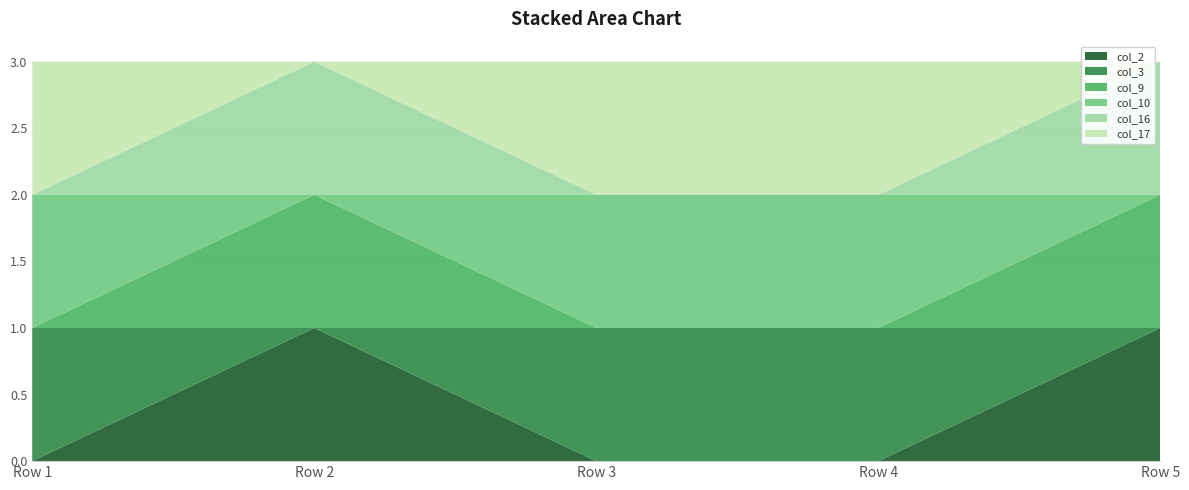

Reading left to right, extract all data points from this chart.

col_2: Row 1=0	Row 2=1	Row 3=0	Row 4=0	Row 5=1
col_3: Row 1=1	Row 2=0	Row 3=1	Row 4=1	Row 5=0
col_9: Row 1=0	Row 2=1	Row 3=0	Row 4=0	Row 5=1
col_10: Row 1=1	Row 2=0	Row 3=1	Row 4=1	Row 5=0
col_16: Row 1=0	Row 2=1	Row 3=0	Row 4=0	Row 5=1
col_17: Row 1=1	Row 2=0	Row 3=1	Row 4=1	Row 5=0